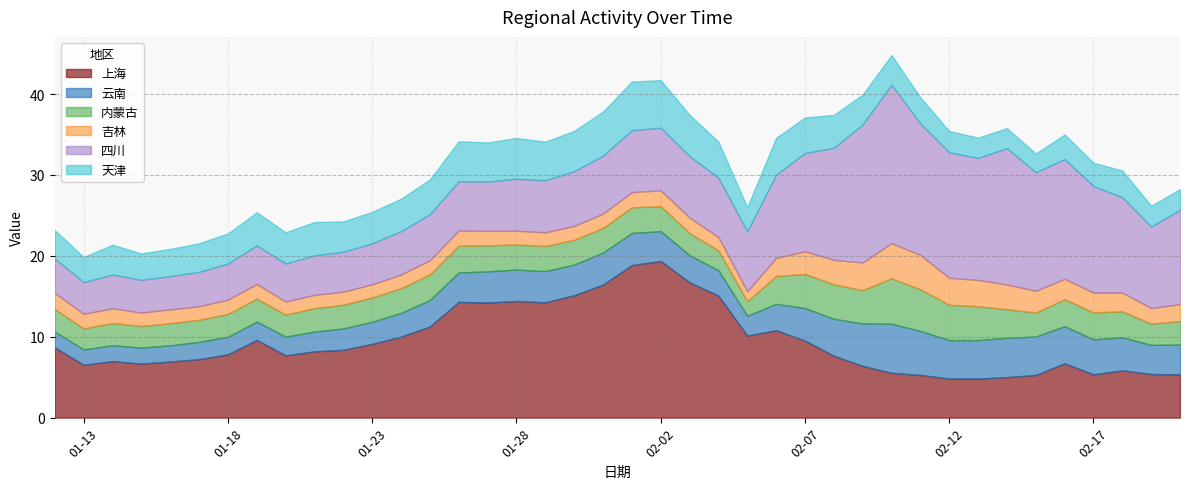

What are all the series names shown in the legend?

上海, 云南, 内蒙古, 吉林, 四川, 天津